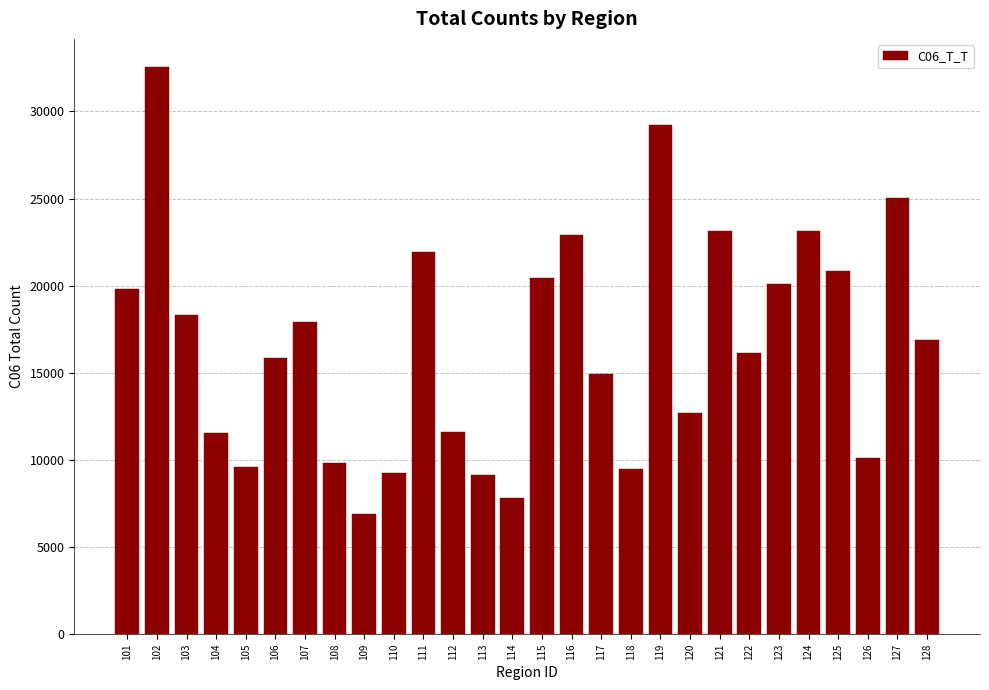

What is the greatest value displayed?

32534